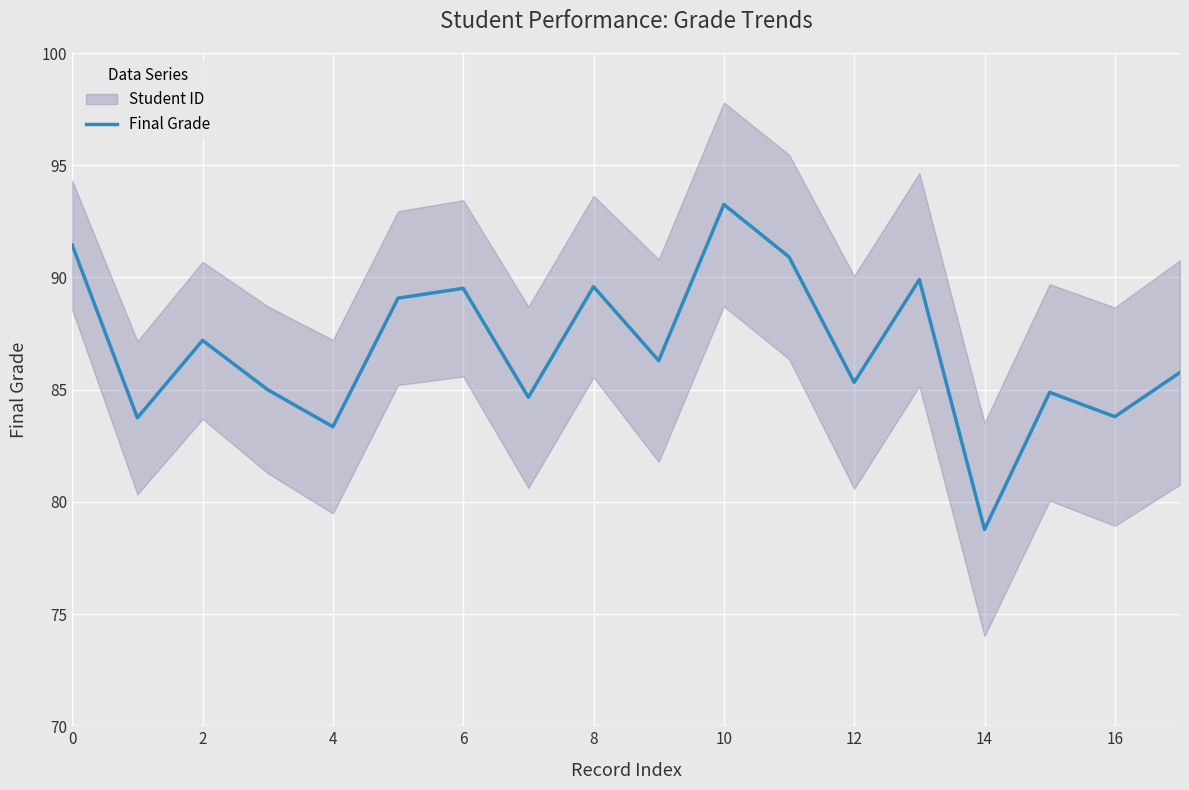

Which category has the lowest value across all series?

14